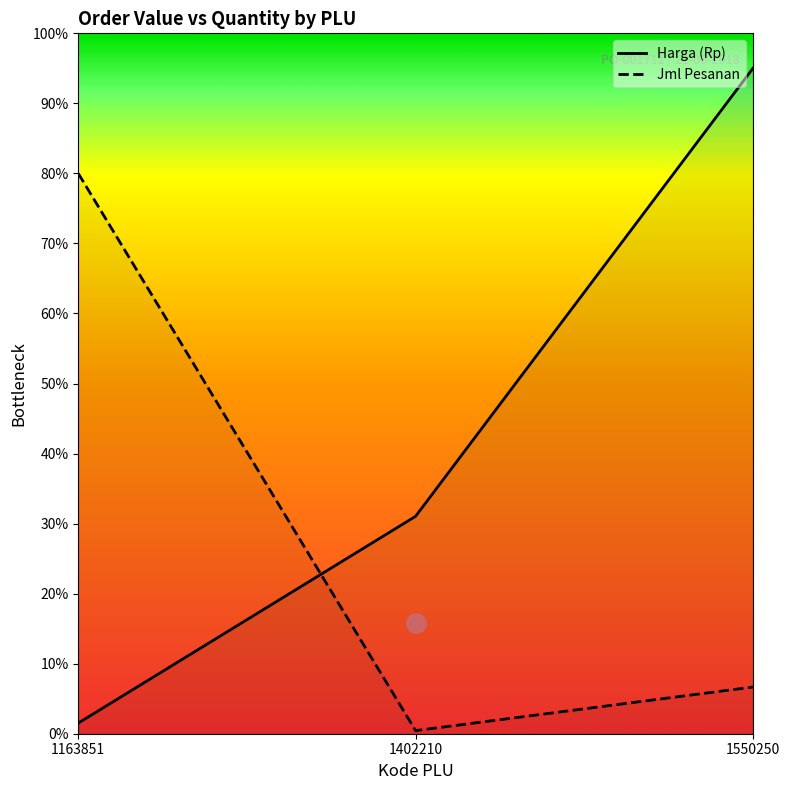

At how many categories does at least one series exceed 61?

2